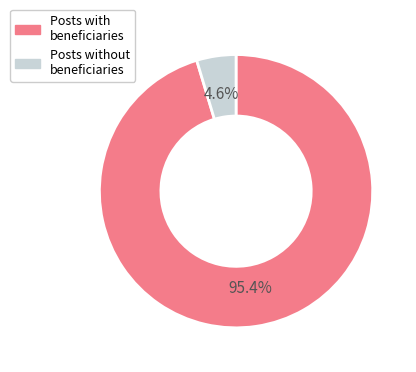

Which slice is the smallest?

Posts without beneficiaries